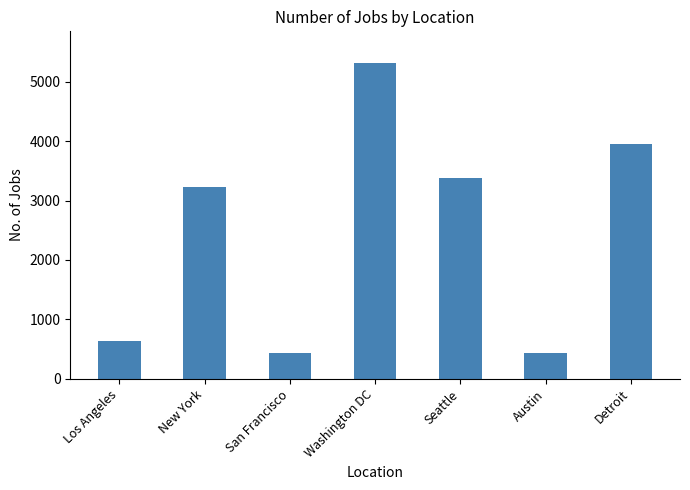

What is the label of the 6th bar from the right?

New York